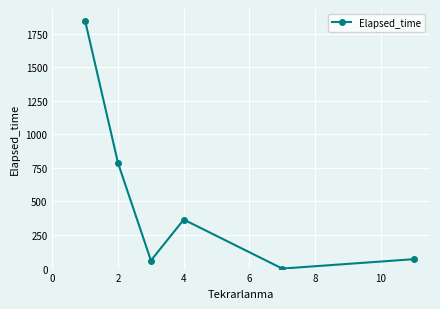

What is the maximum value shown in the chart?

1841.8